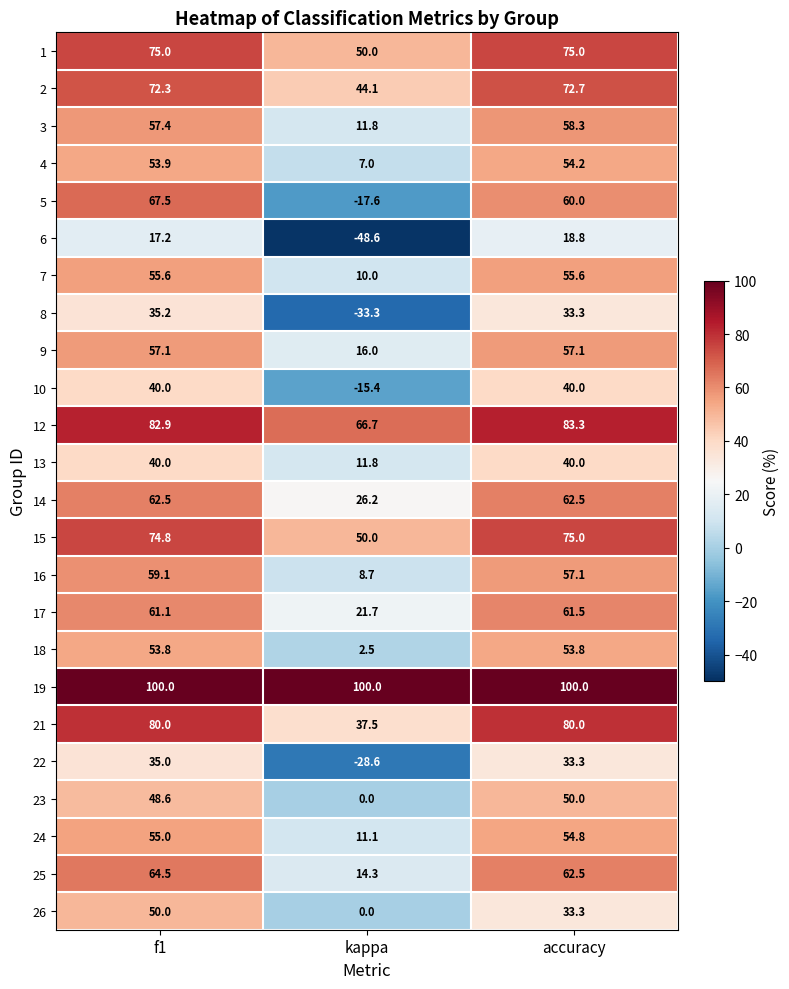

What is the difference between the highest and lowest values at accuracy?

81.2